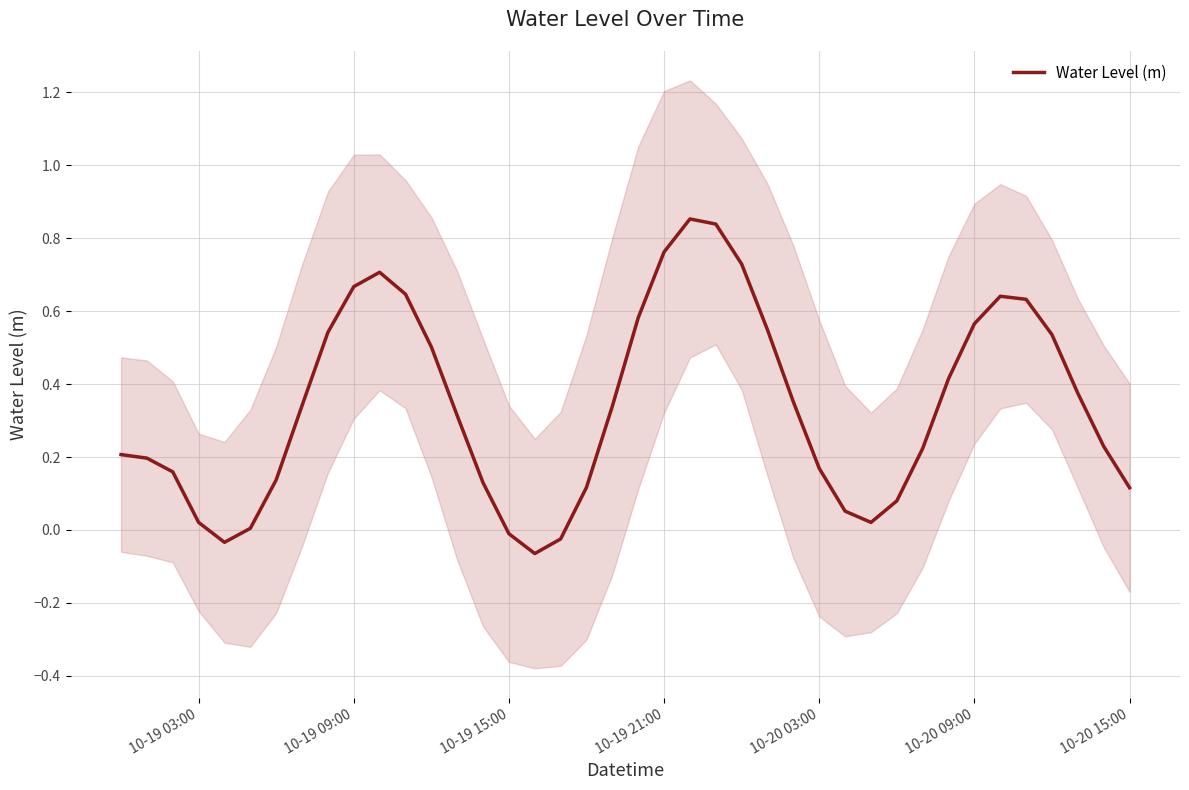

The value of Water Level (m) at 10-19 21:00 is 1.3. True or false?

False